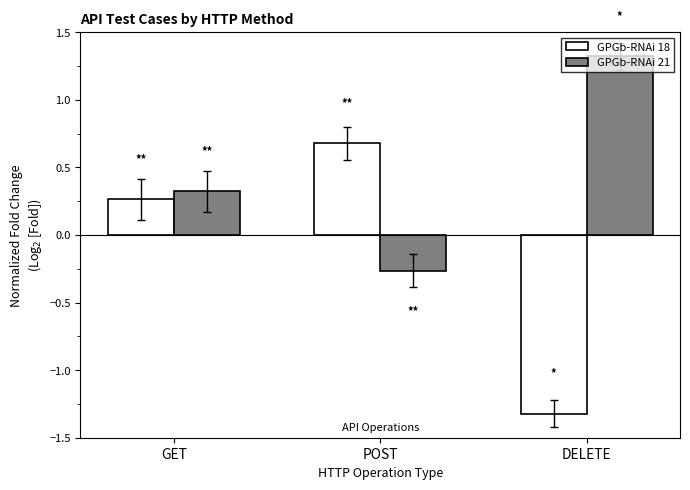

How many values in GPGb-RNAi 18 are below zero?

1